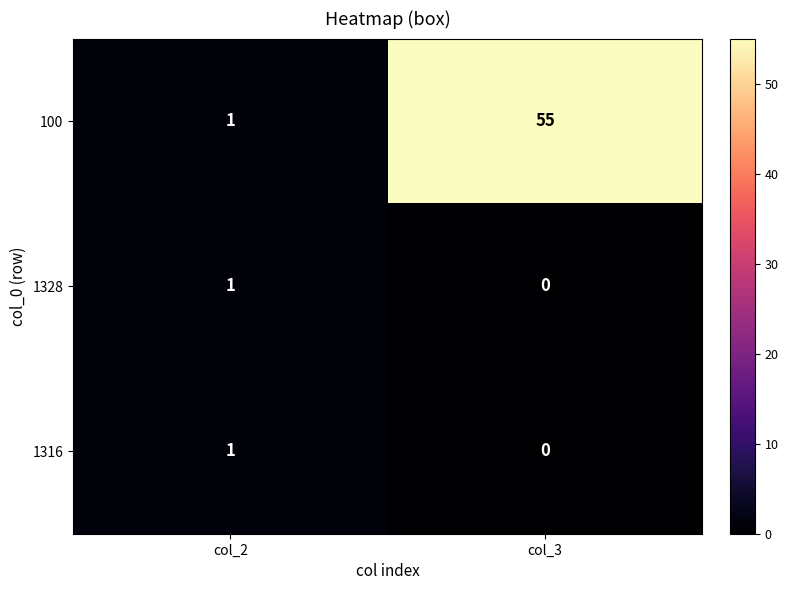

What is the sum of the 100 values at col_3 and col_2?

56